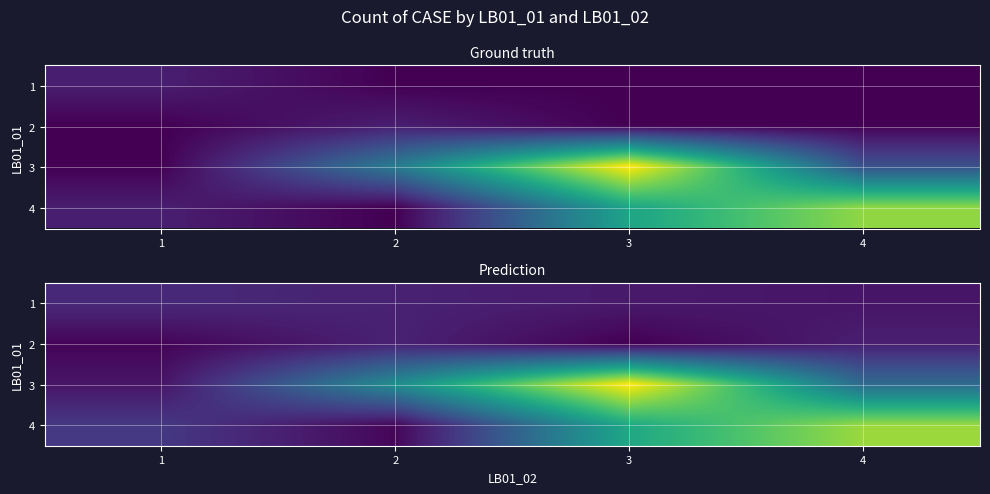

The value of 2 at 3 is 0.1. True or false?

True